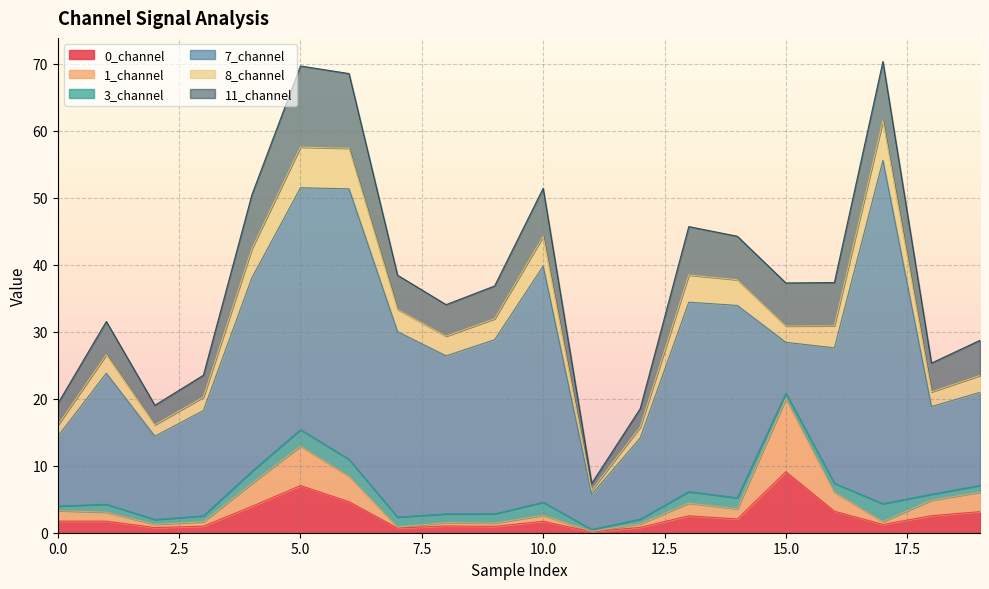

At how many categories does at least one series exceed 19?

18